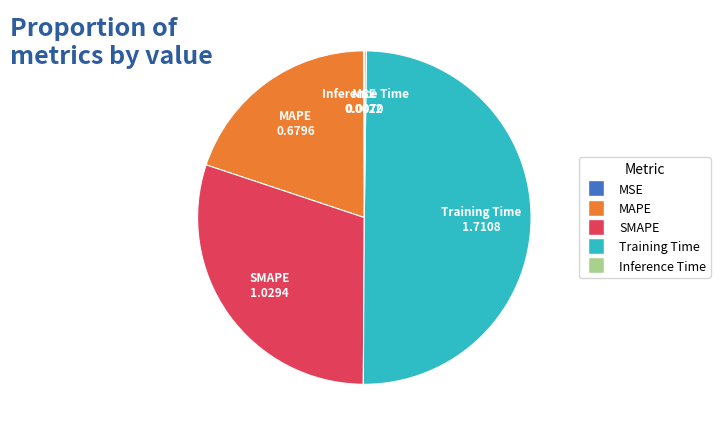

Which slice is the largest?

Training Time